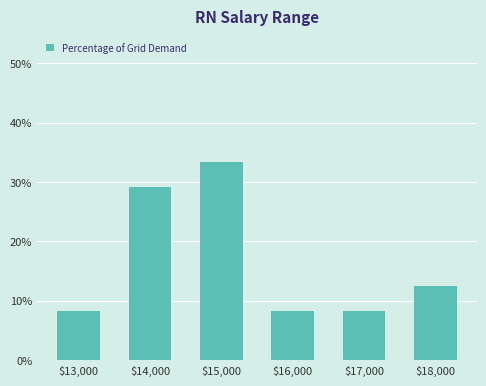

Reading left to right, transcribe all the data shown in this chart.

8.3	29.2	33.3	8.3	8.3	12.5